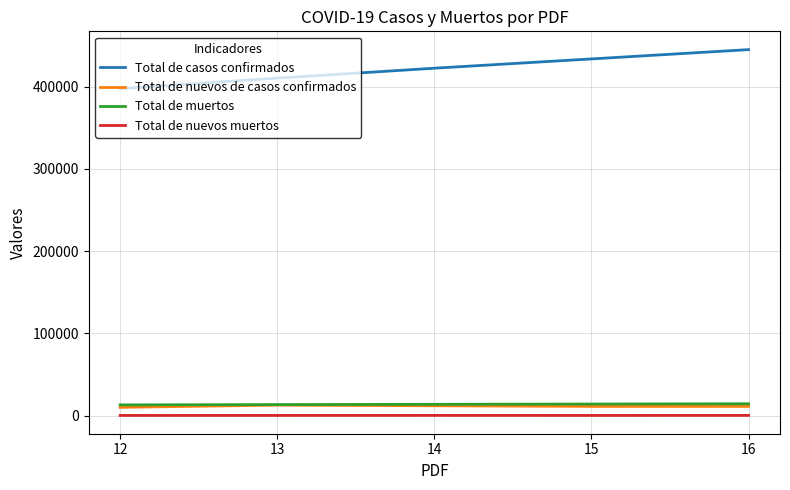

The Total de casos confirmados series shows 410453 at 13. True or false?

True